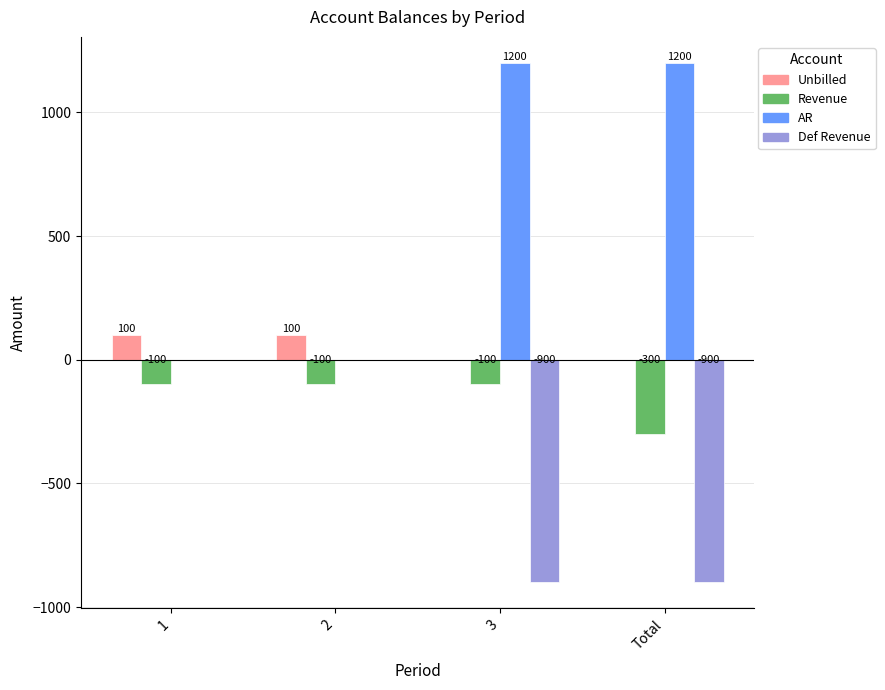

What is the sum of all AR values?

2400